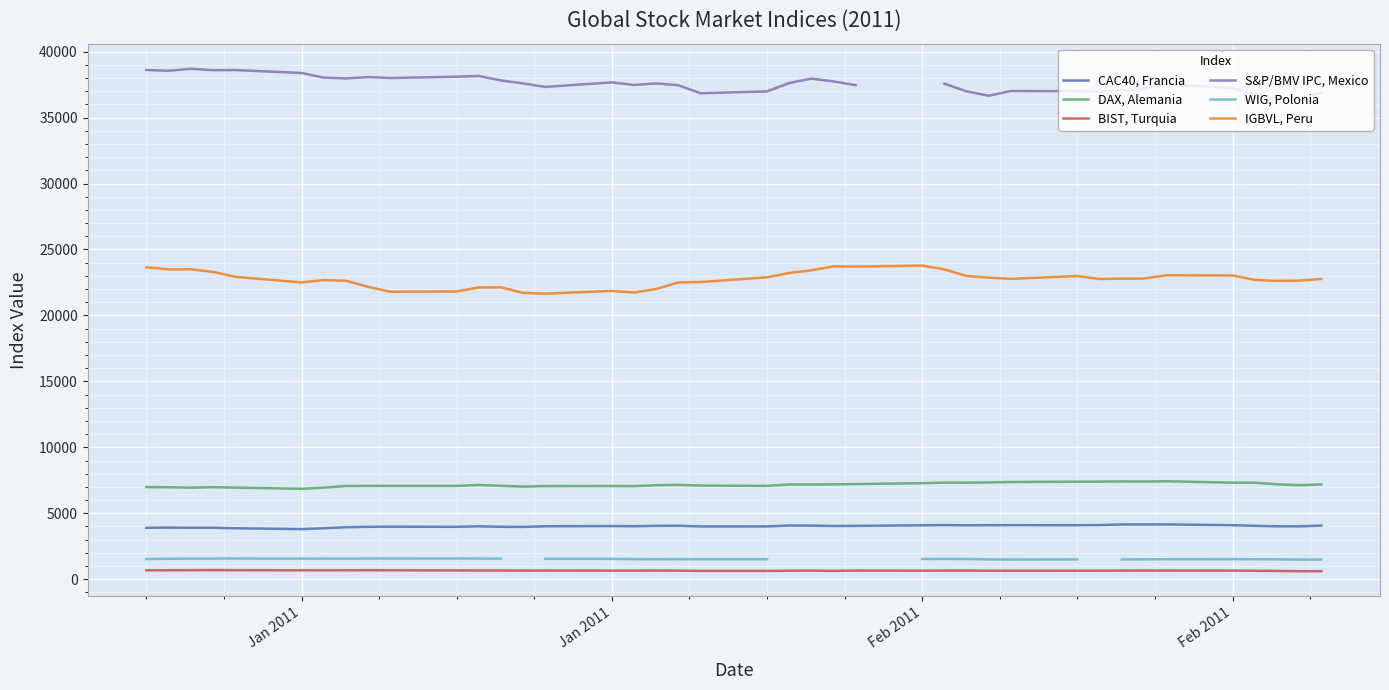

How many interior local valleys does the DAX, Alemania series have?

9